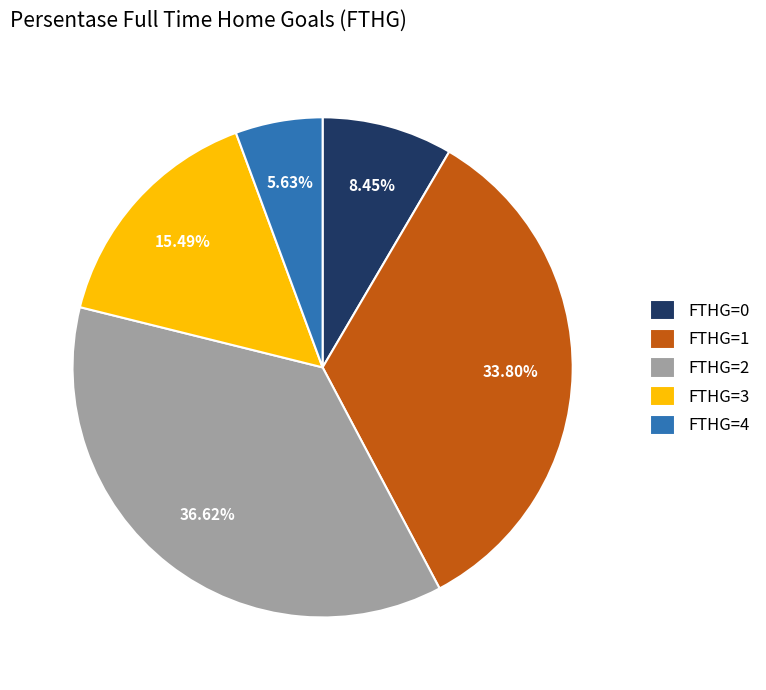

Count the number of slices in the pie.

5